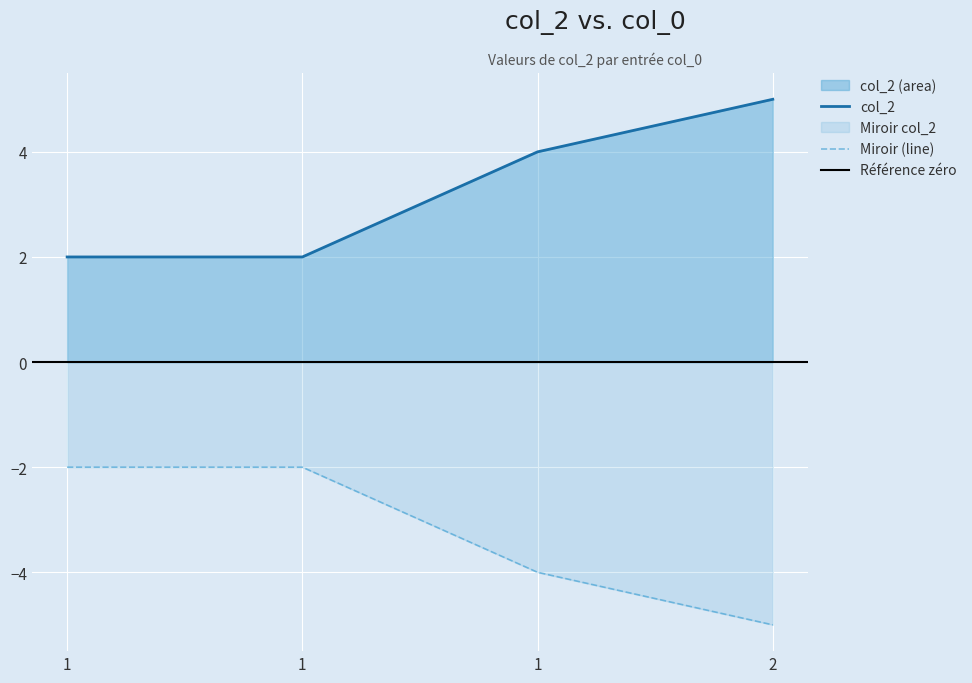

At which category does the chart reach its minimum across all series?

1